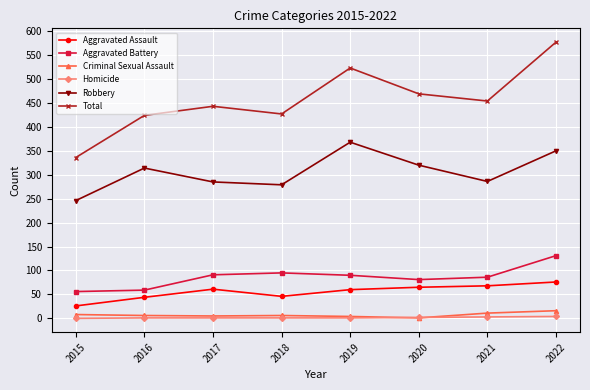

The Homicide series shows 1 at 2017. True or false?

True